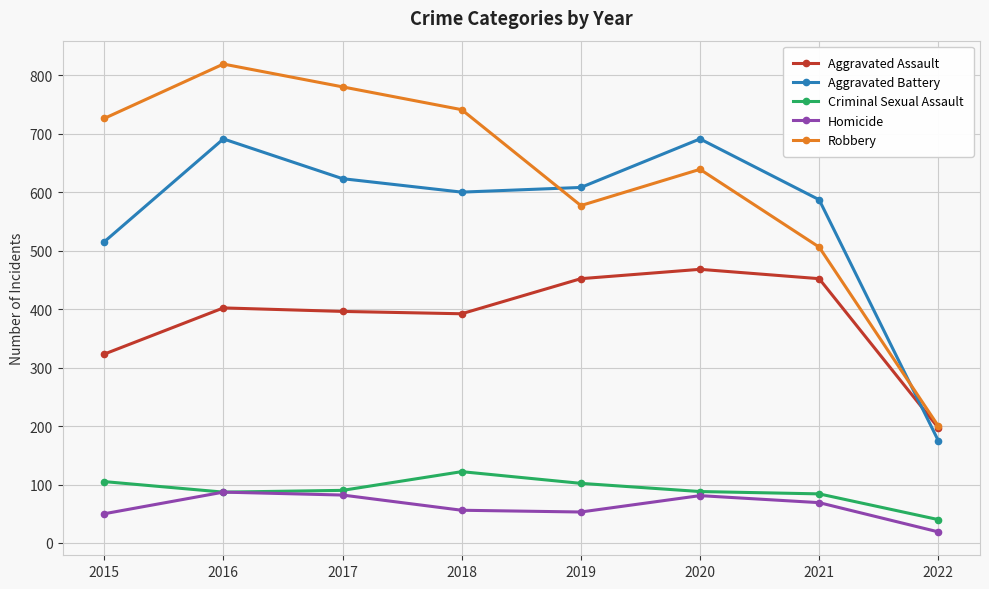

How many values in the Homicide series are below 69?

4